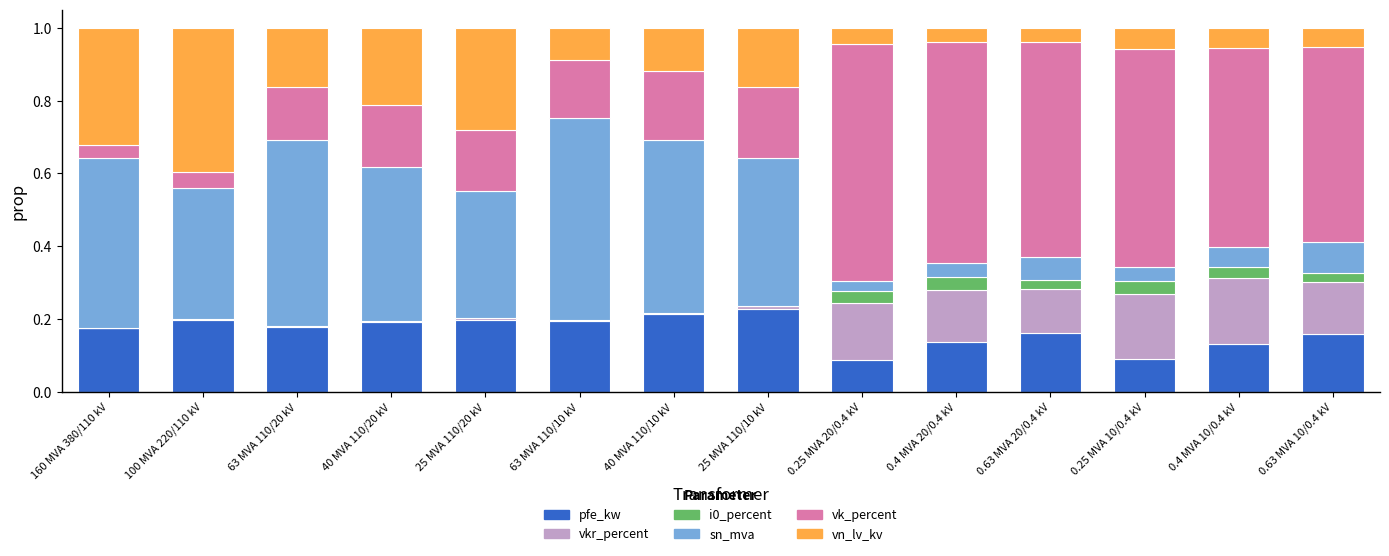

How many data points does each series have?

14